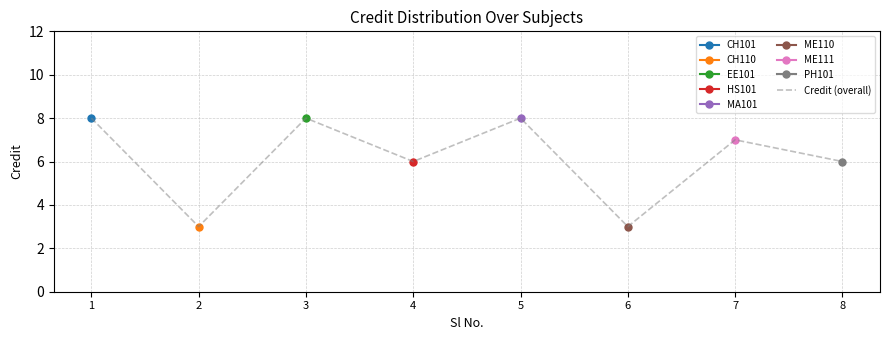

What is the ratio of the value at 4 to the value at 8?

1.0